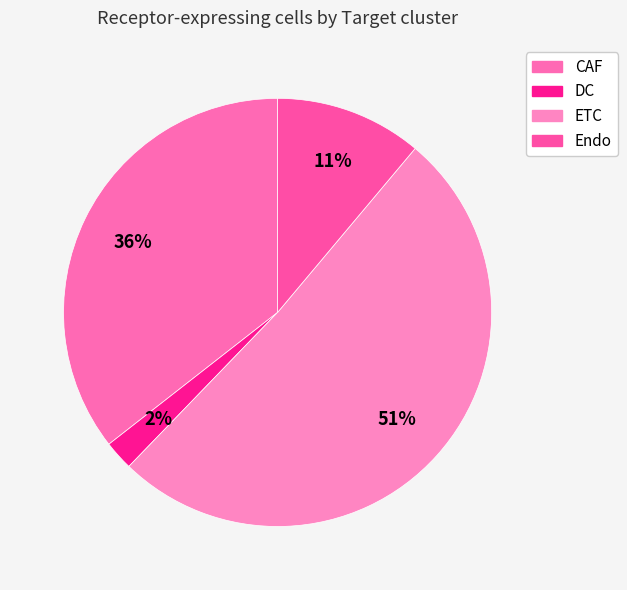

What is the smallest slice in the pie chart?

DC